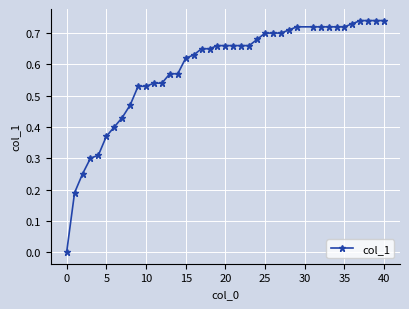

What is the sum of all values?

23.4